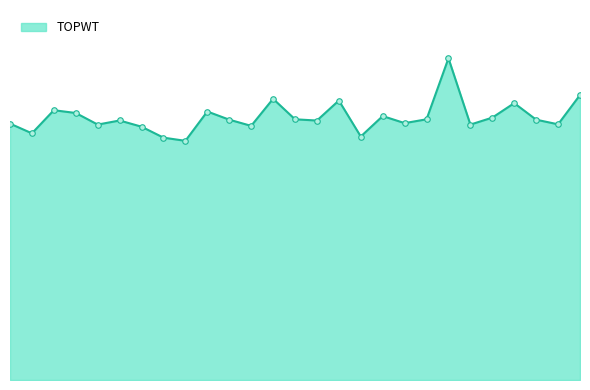

Reading right to left, extract all data points from this chart.

24503	21984	22383	23806	22560	21962	27664	22416	22087	22694	20936	24030	22309	22416	24178	21851	22383	23086	20564	20838	21779	22313	21962	22958	23197	21209	22045